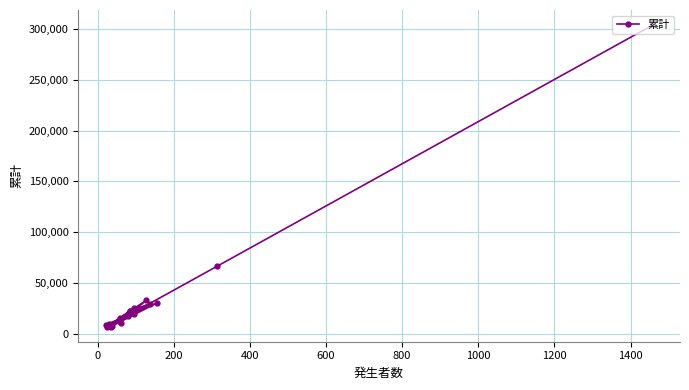

What is the value of the 6th point from the left?

6887